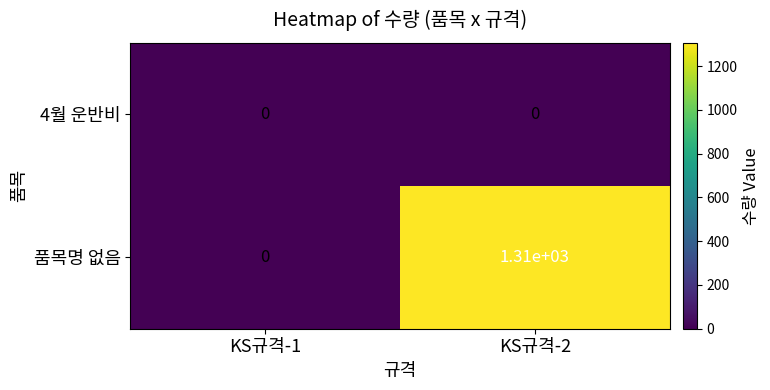

What is the sum of the 품목명 없음 values at KS규격-1 and KS규격-2?

1310